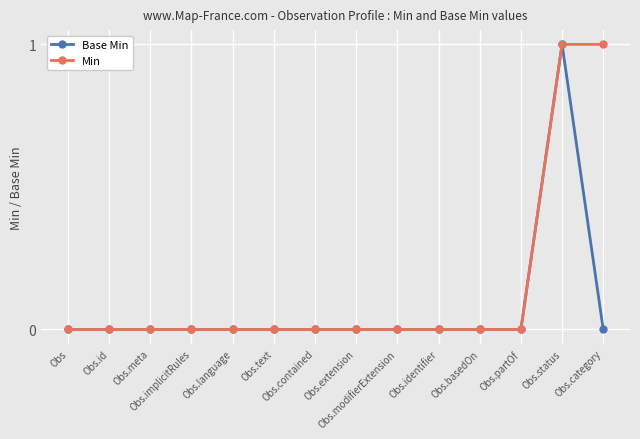

What is the label of the 10th point from the right?

Obs.language